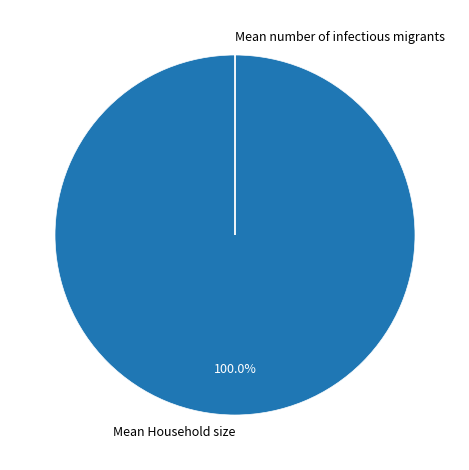

Is there a majority slice in this chart?

Yes